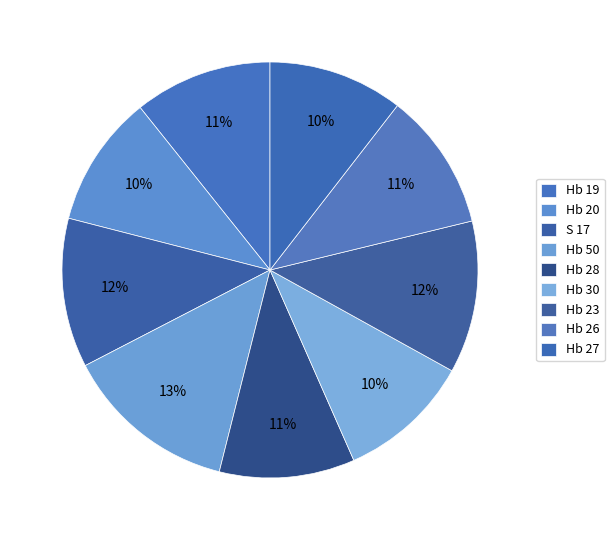

How many slices are in this pie chart?

9